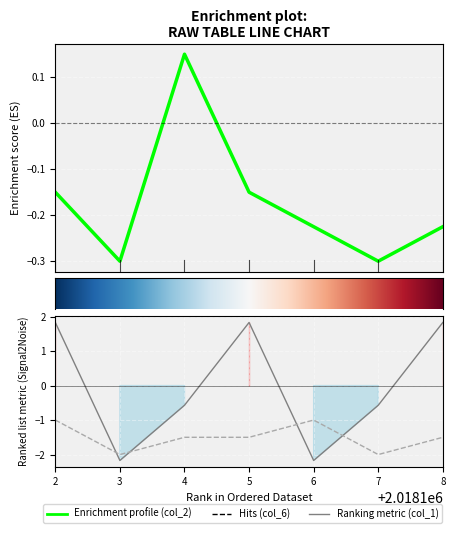

What is the sum of the col_1 values at 6 and 8?

-0.3